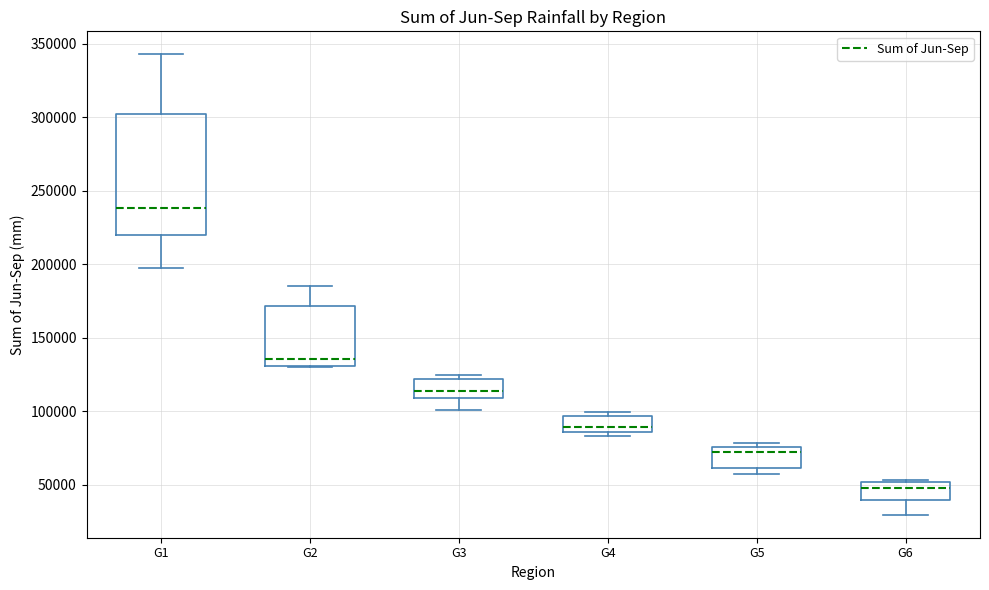

Where does the lower whisker of the box for G6 end on the y-axis? The values are not printed on the chart, so give them approximately, as read against the axis.

30000